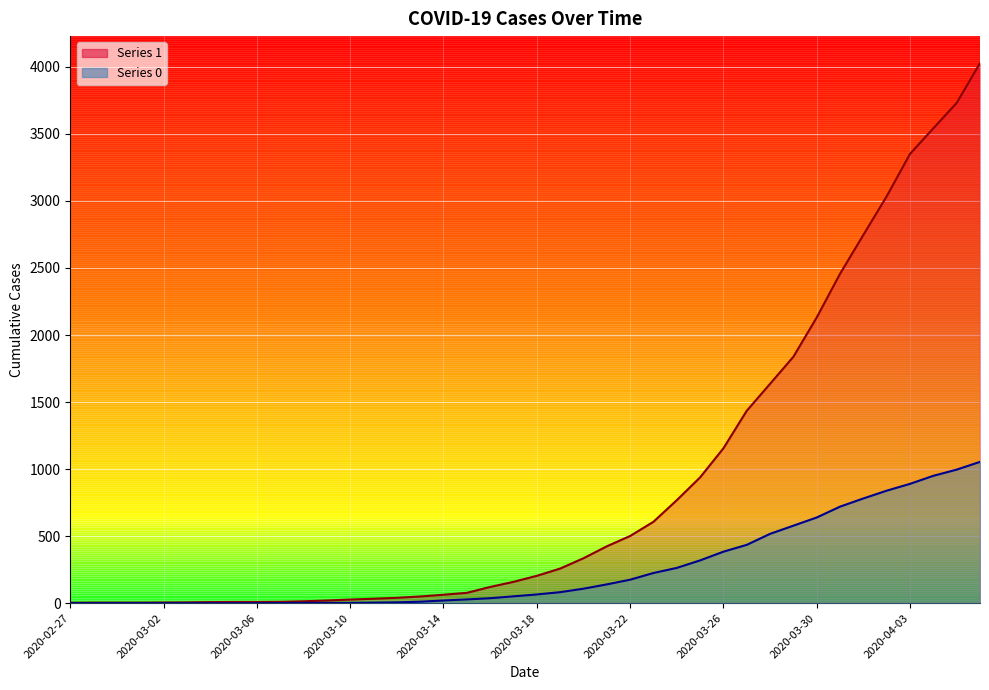

What is the total value across all series at 2020-03-27?

1870